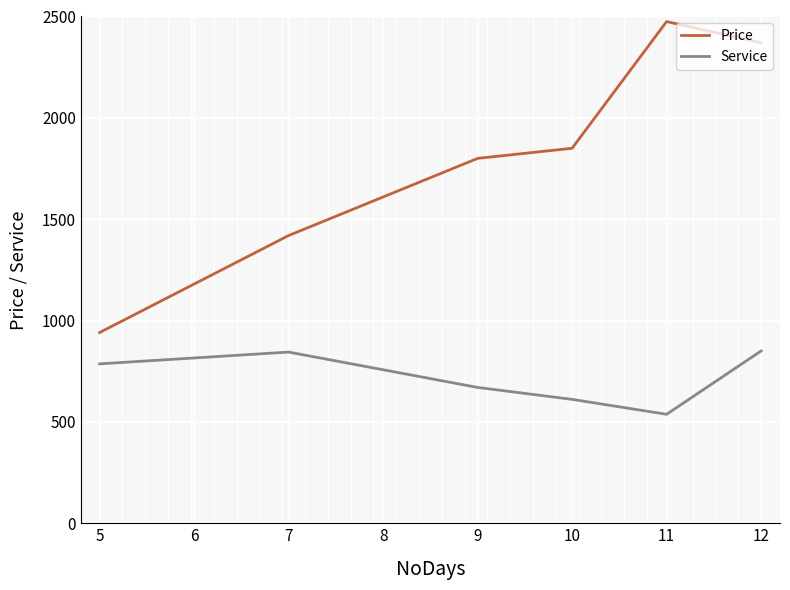

Which series changed the most between 5 and 7?

Price